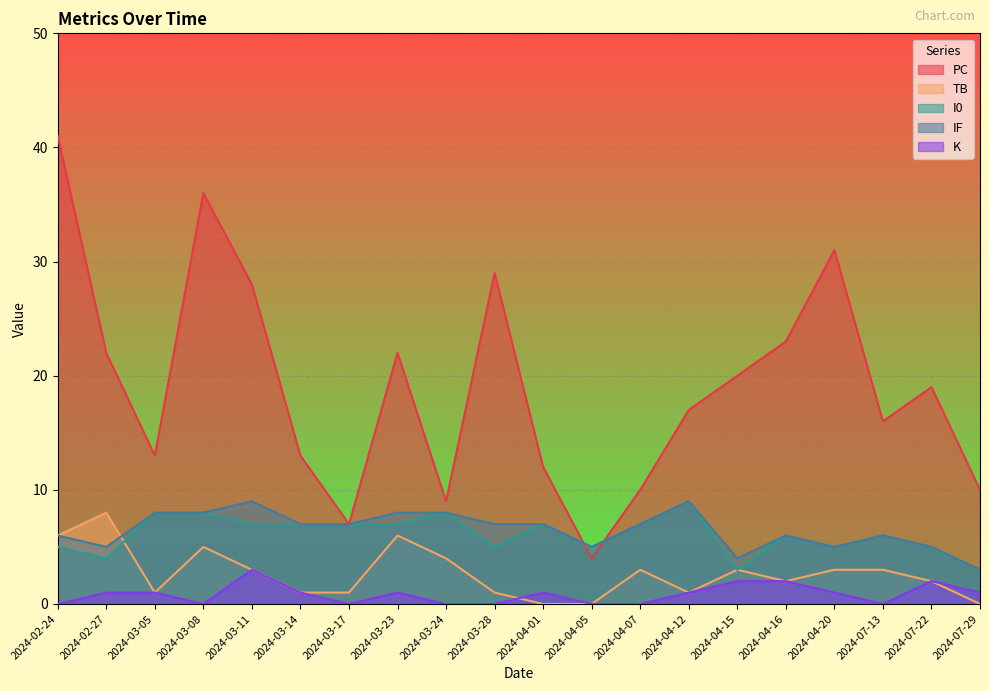

How many interior local valleys does the K series have?

3